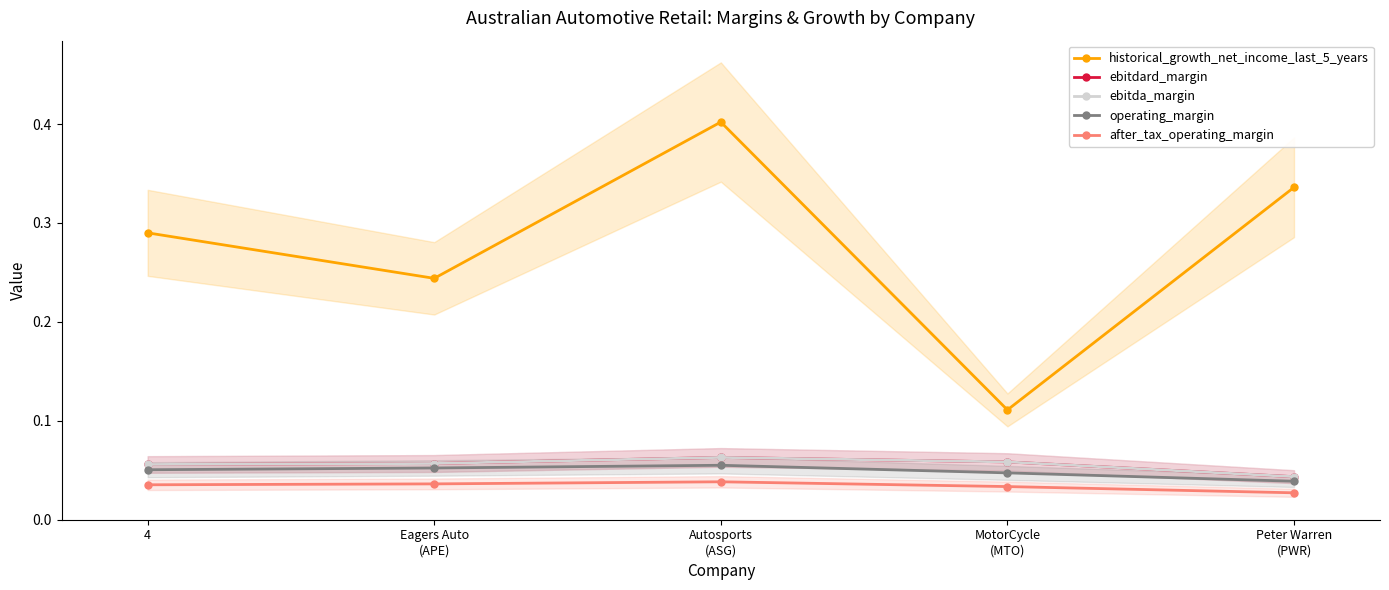

What is the sum of the historical_growth_net_income_last_5_years values at Peter Warren
(PWR) and Autosports
(ASG)?

0.7